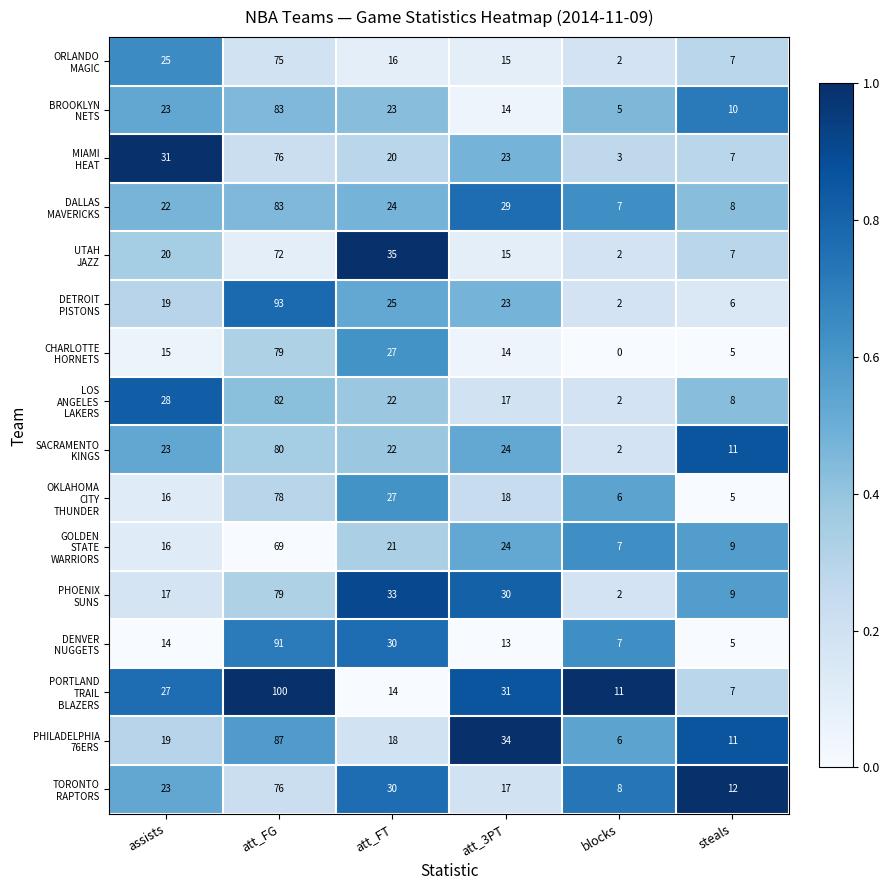

Which label corresponds to the largest value in the chart?

att_FG